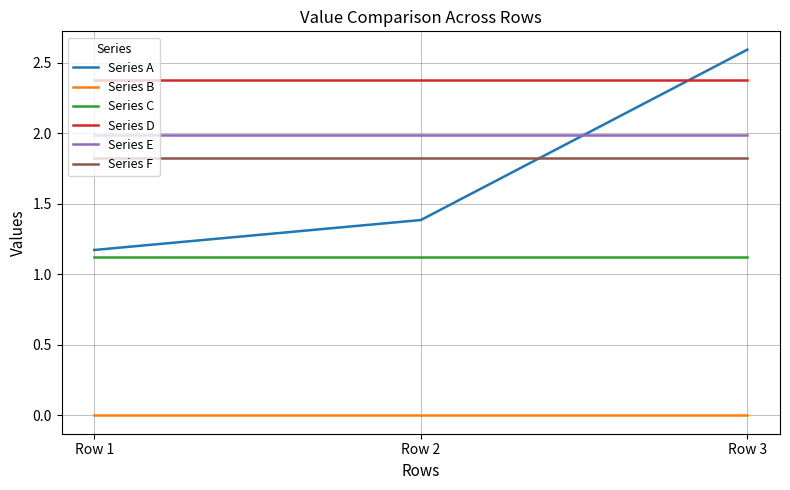

Is it true that Series E equals 2.0 at Row 2?

True